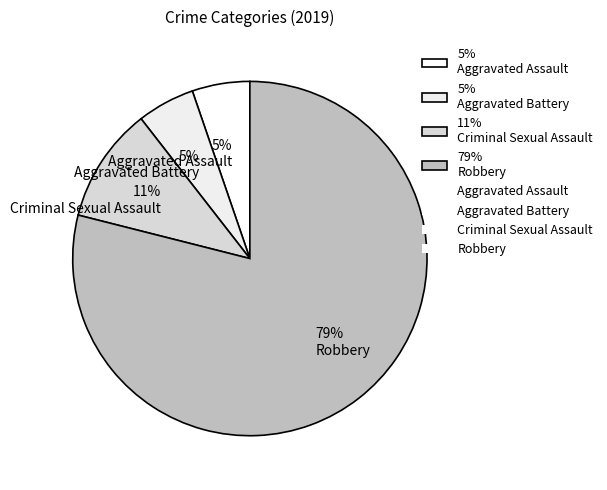

To the nearest percent, what percentage of the pie is 79% Robbery?

79%